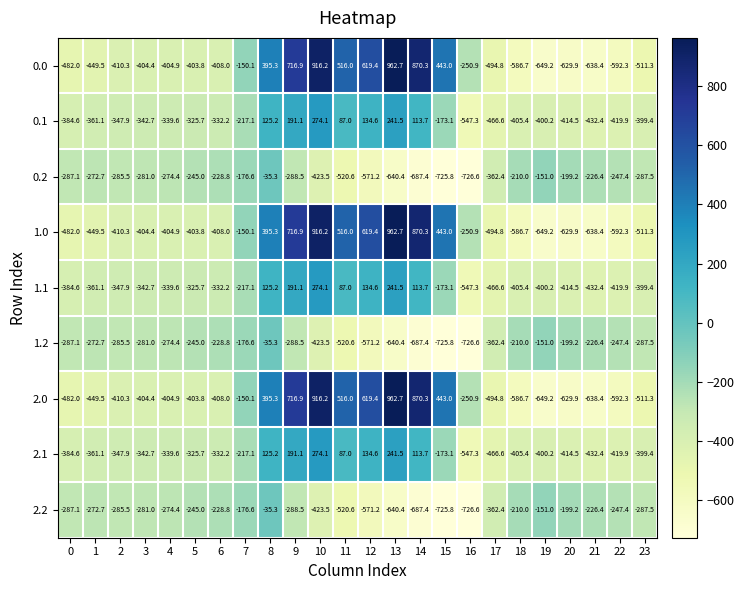

At which label does 2.1 reach its peak?

10